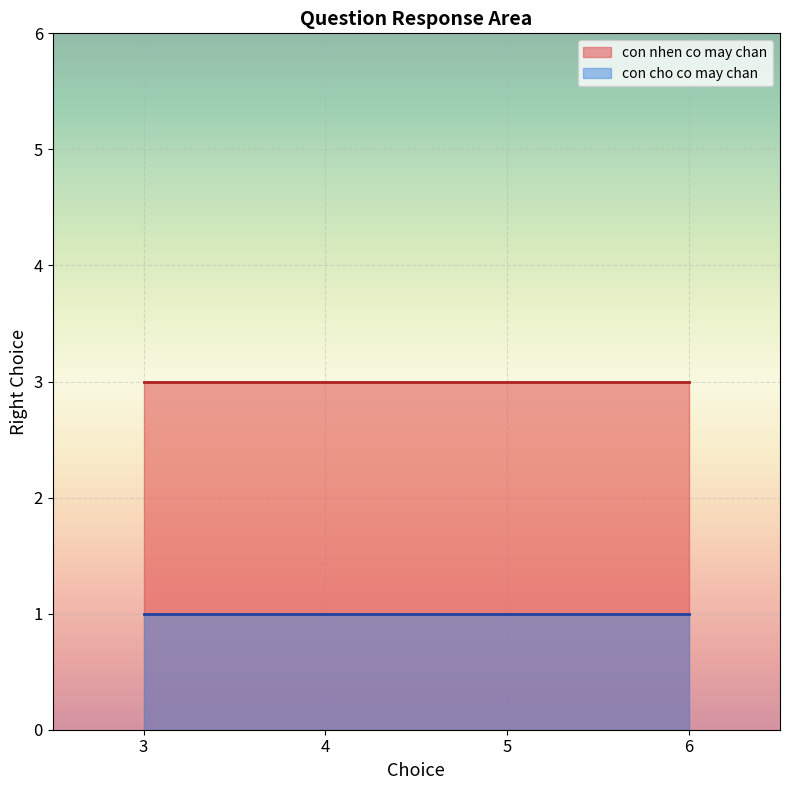

True or false: the data shows 3 at 5.

True